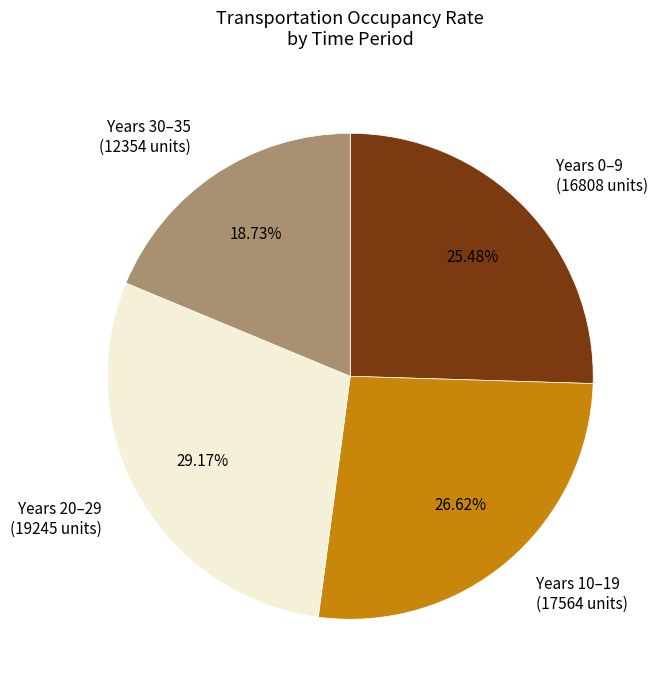

Rank the categories by value from lowest to highest.

Years 30–35, Years 0–9, Years 10–19, Years 20–29